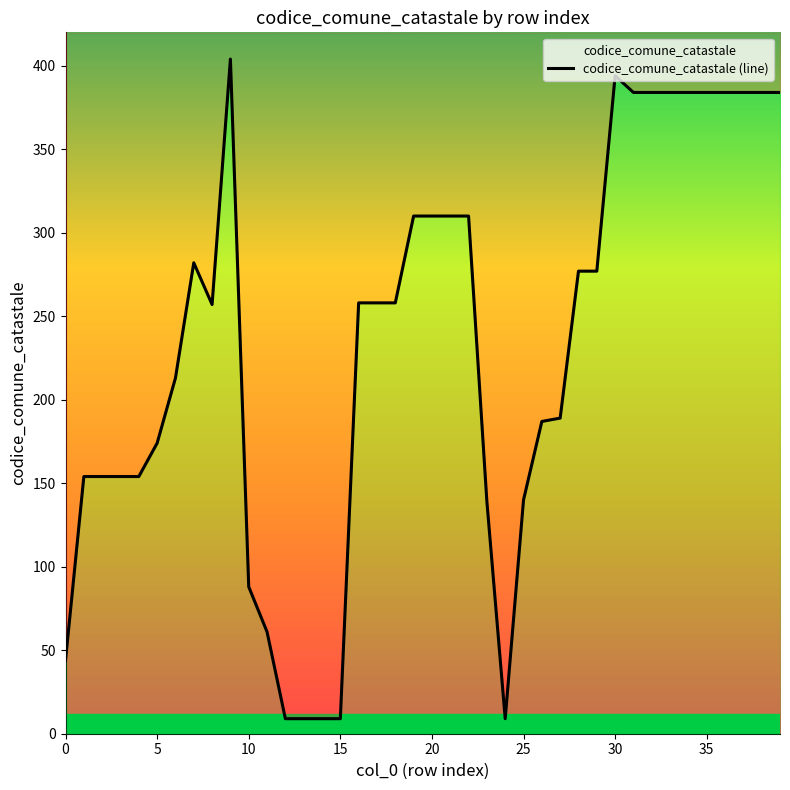

How many interior local valleys (lower than both neighbors) does the data have?

2